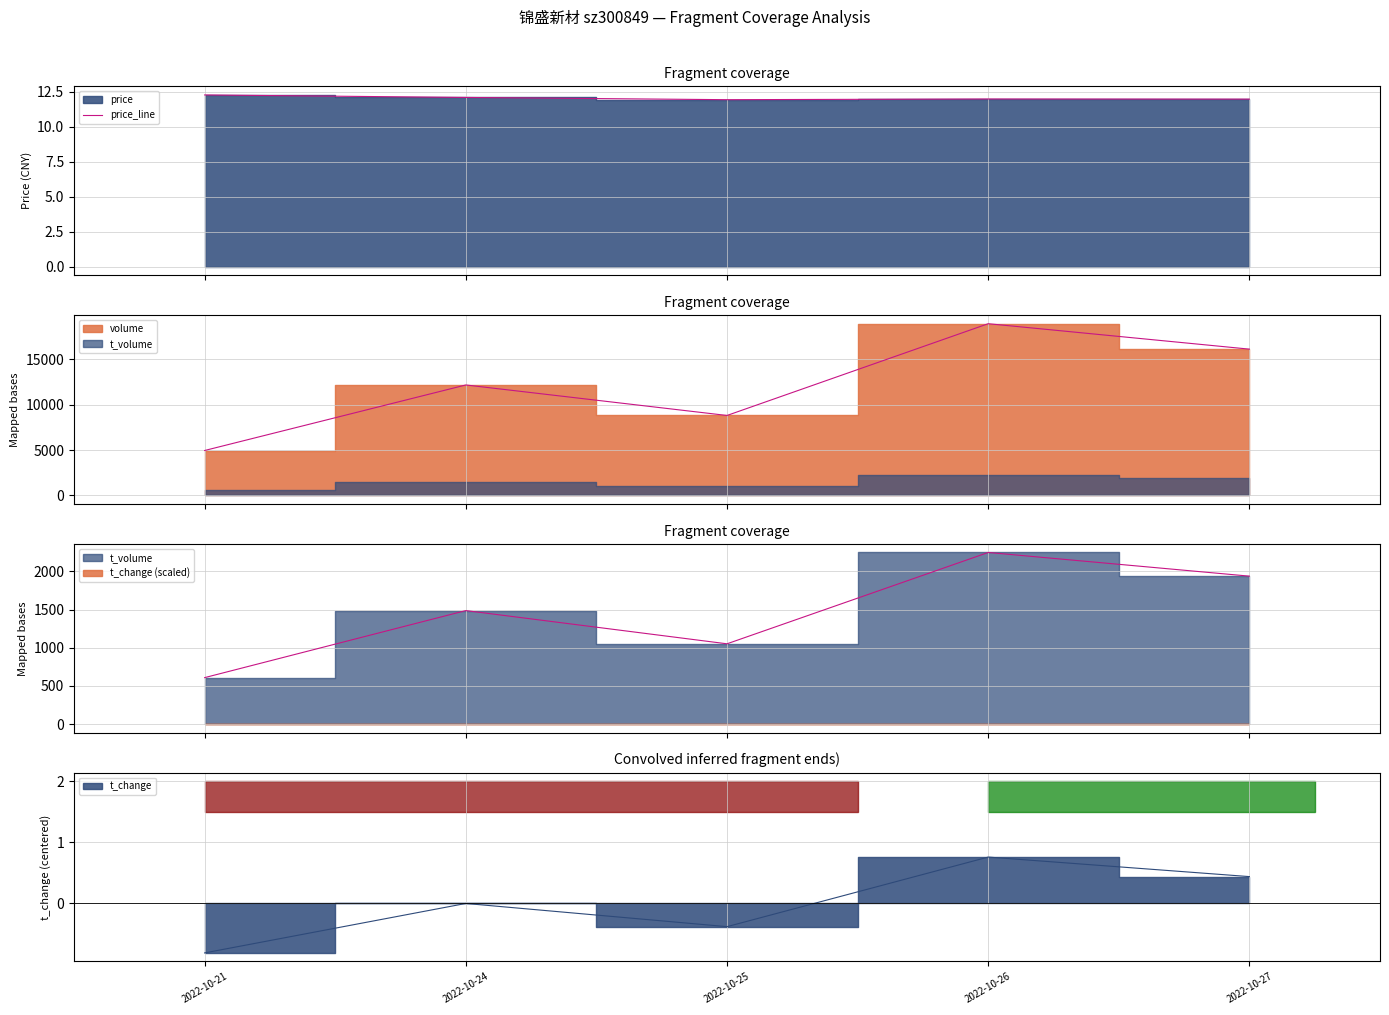

Approximately how many times larger is the value at 2022-10-27 compared to 2022-10-26?

1.0